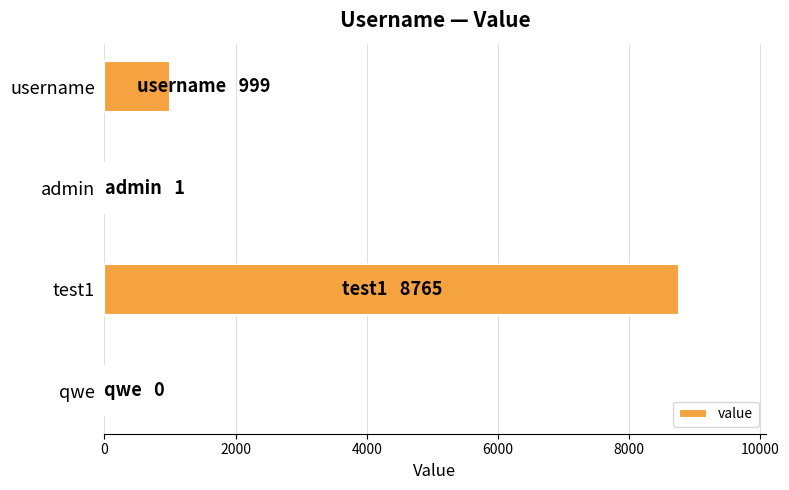

Count the number of data series in this chart.

1